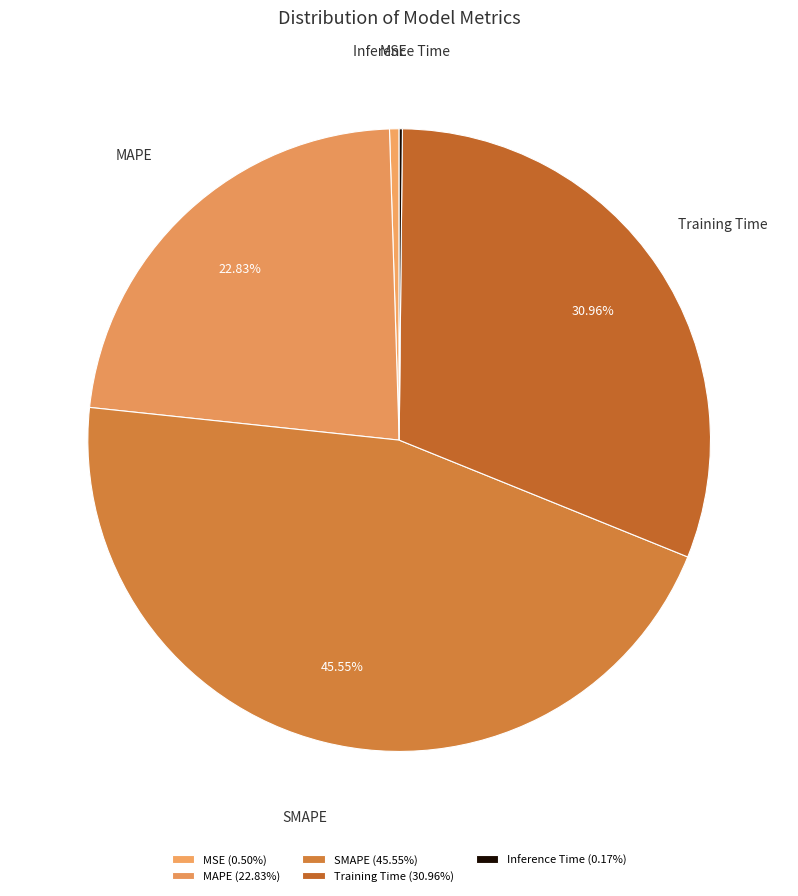

Which slice is the largest?

SMAPE